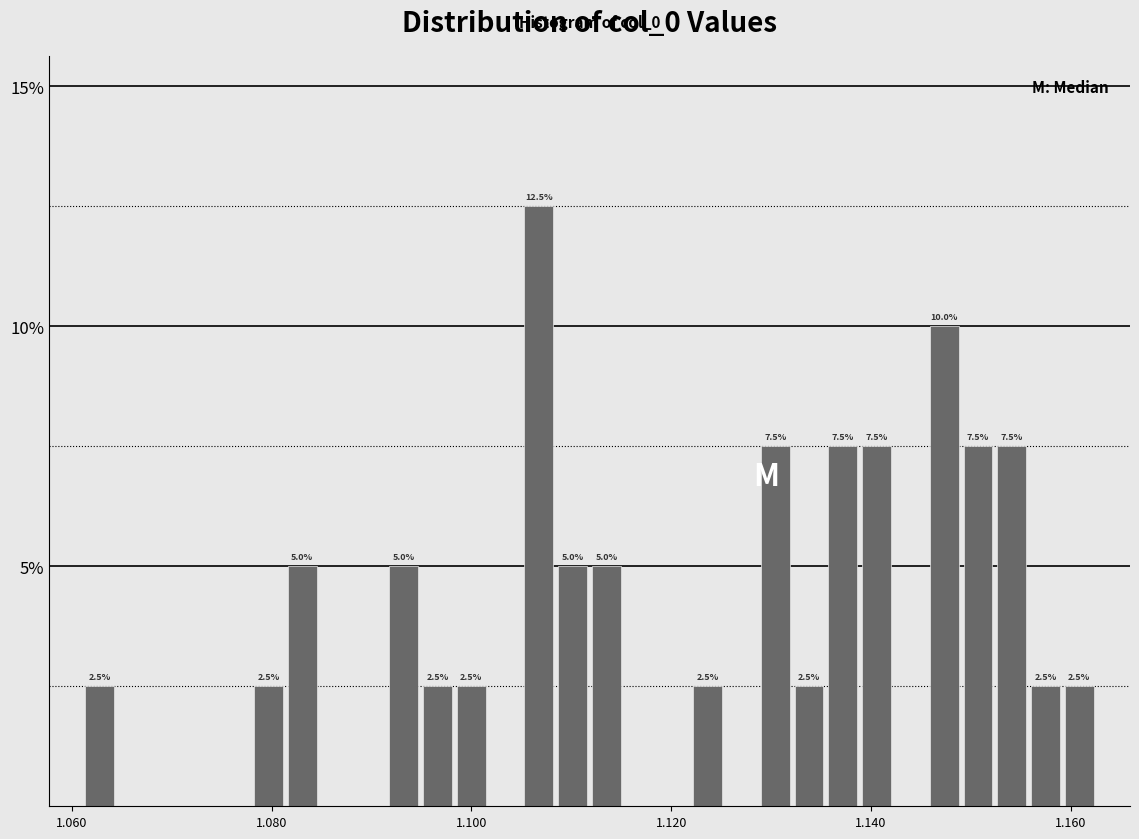

Around what value on the x-axis is the tallest bar? Give the approximate position of its centre, as read against the axis.

1.106